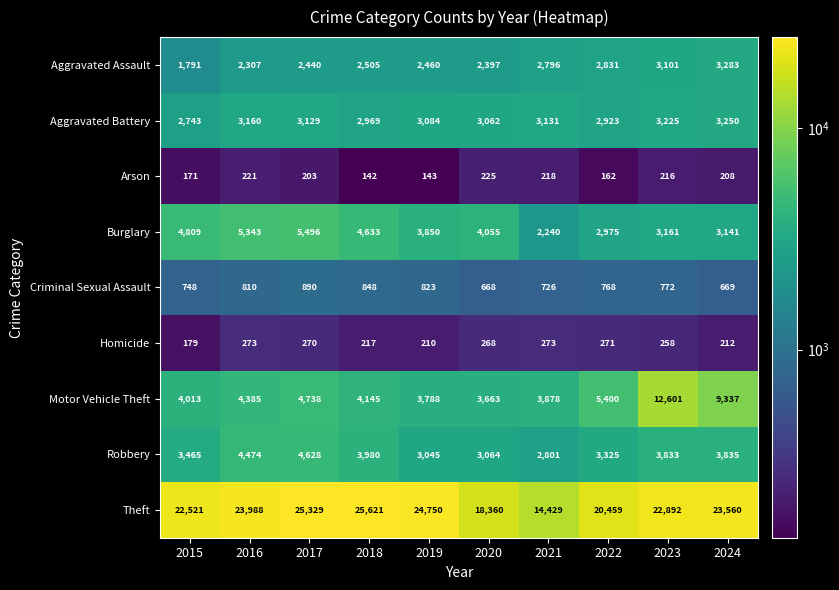

Which series has the largest total across all categories?

Theft